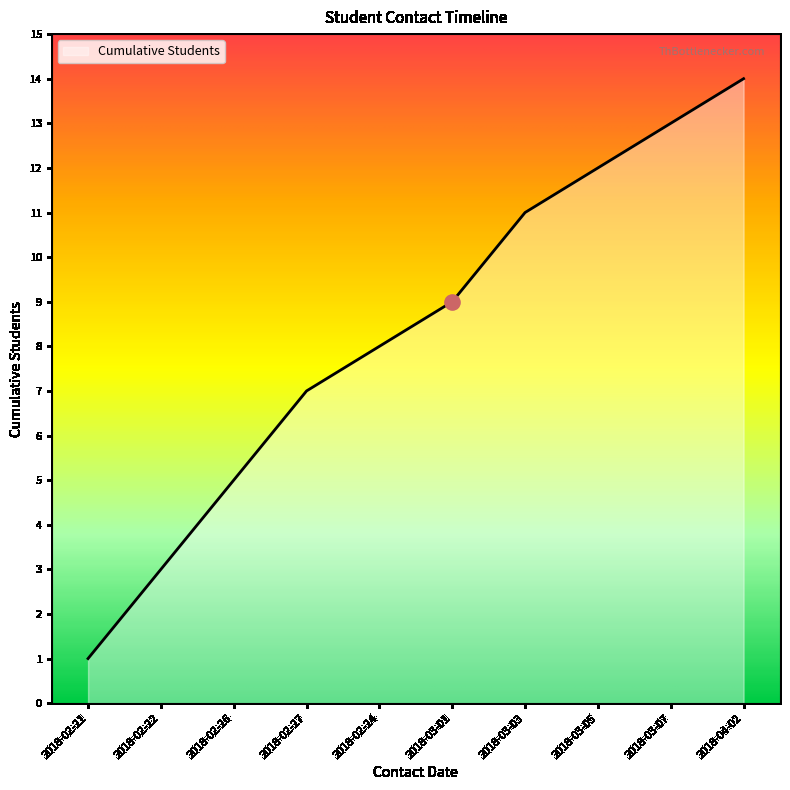

Which has a higher value, 2018-02-27 or 2018-03-01?

2018-03-01